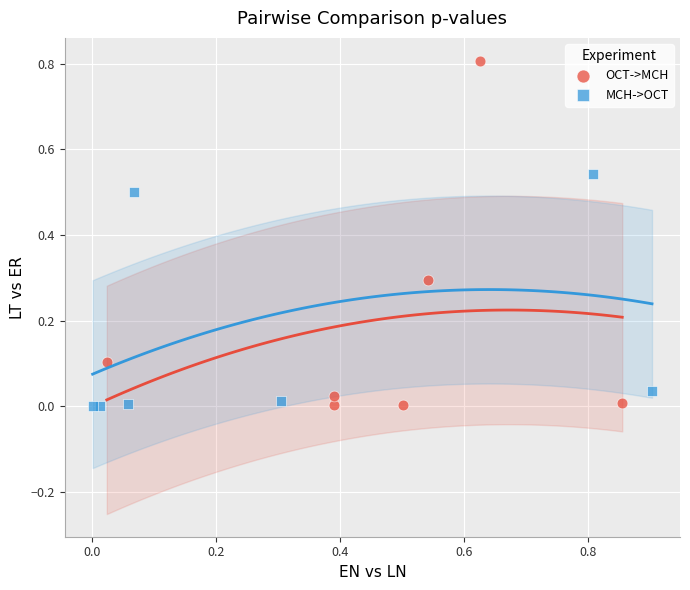

Which series reaches the maximum Y coordinate?

OCT->MCH